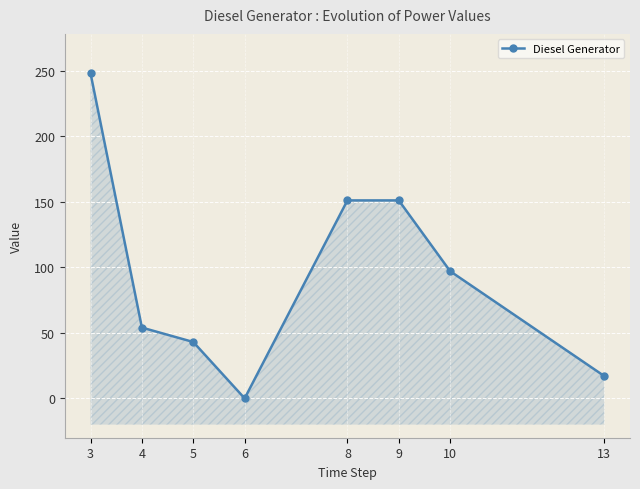

How many points are lower than both their immediate neighbors (excluding endpoints)?

1